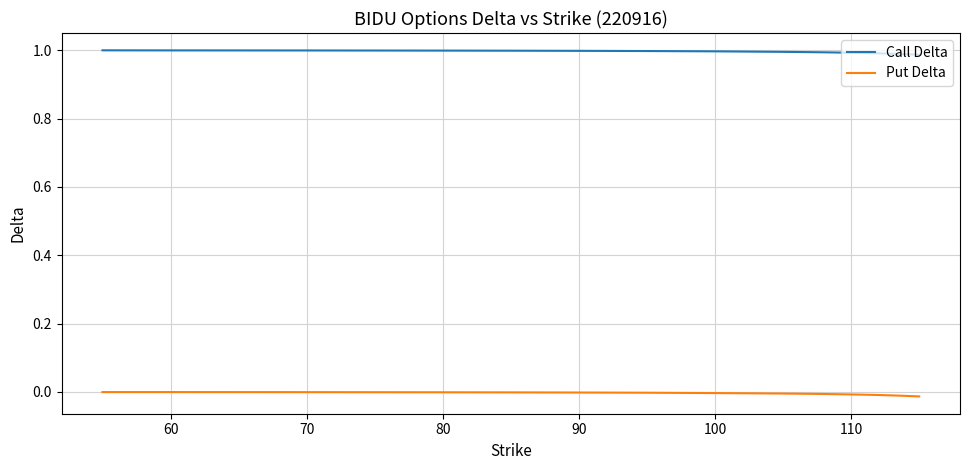

What are all the series names shown in the legend?

Call Delta, Put Delta